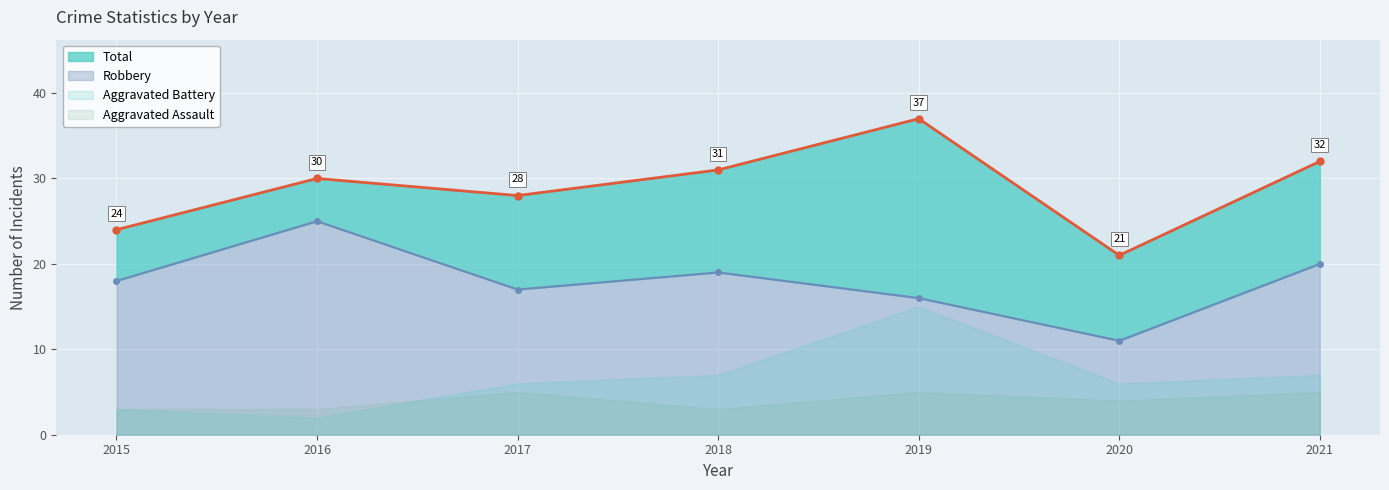

Between 2015 and 2019, which series saw the biggest shift?

Total